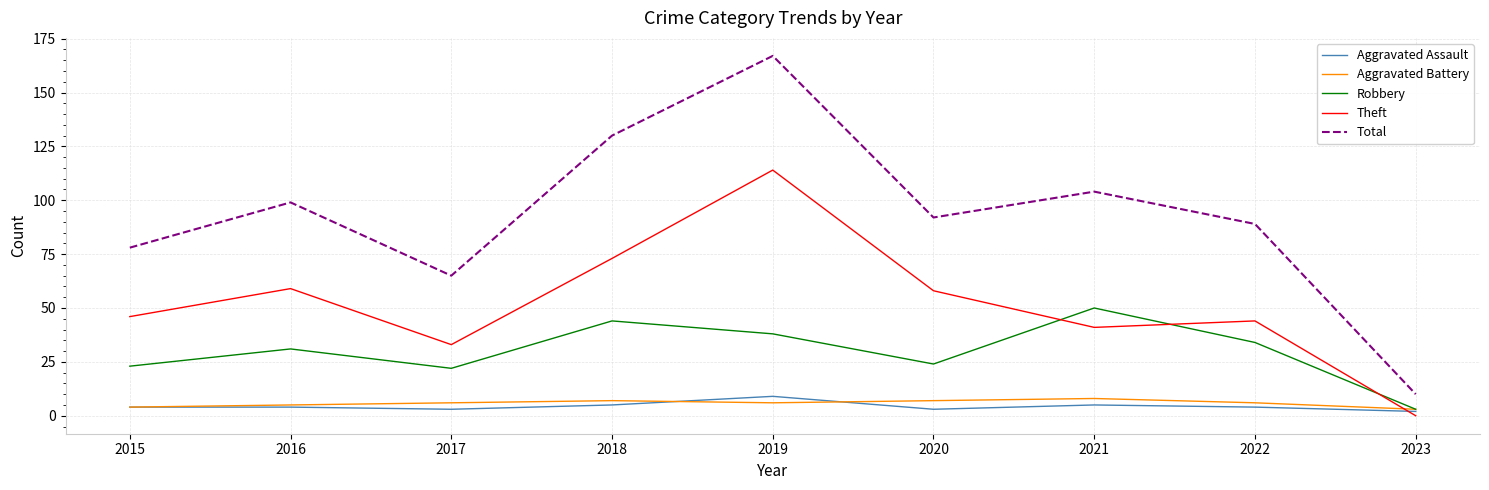

Is it true that Robbery equals 38 at 2019?

True